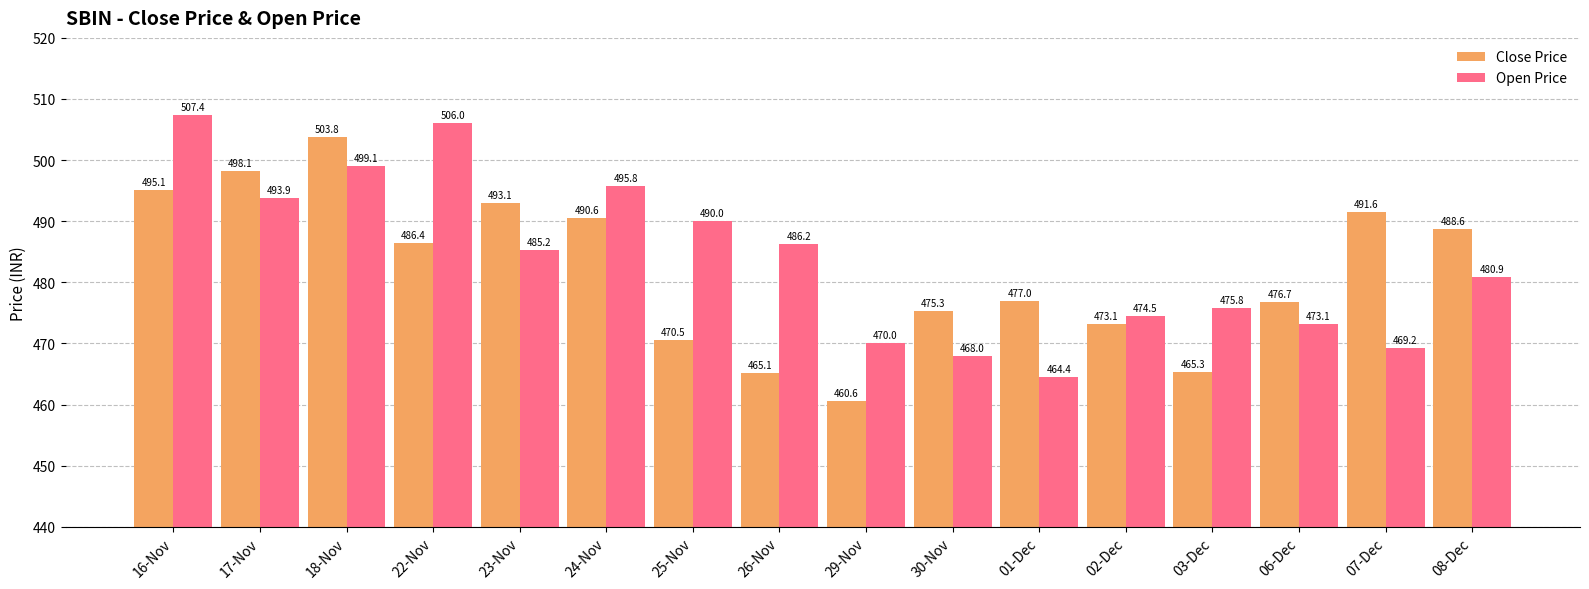

What is the difference between the maximum and second lowest values in the Close Price series?

38.7